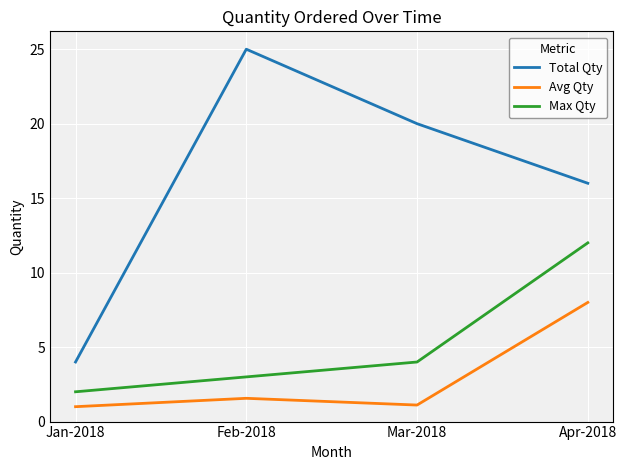

What is the maximum value shown in the chart?

25.0